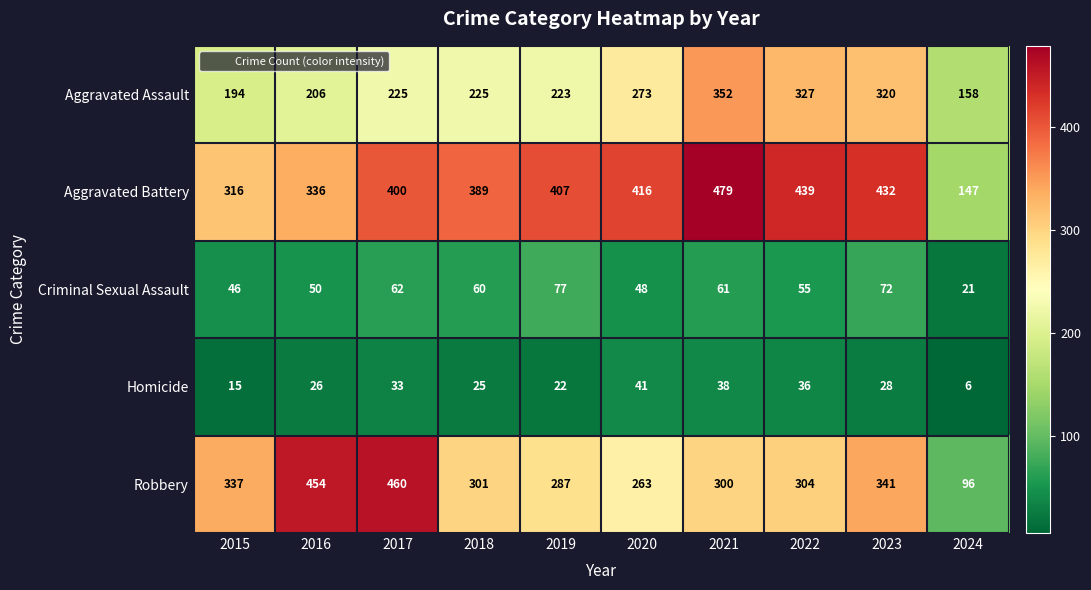

What is the difference between the highest and lowest values at 2019?

385